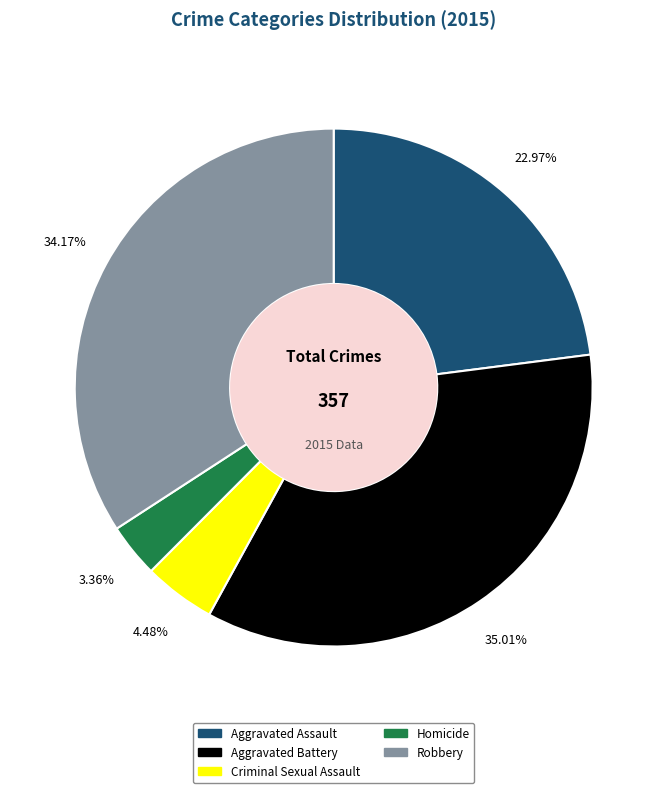

What percentage do Criminal Sexual Assault and Aggravated Assault together represent?

27.5%